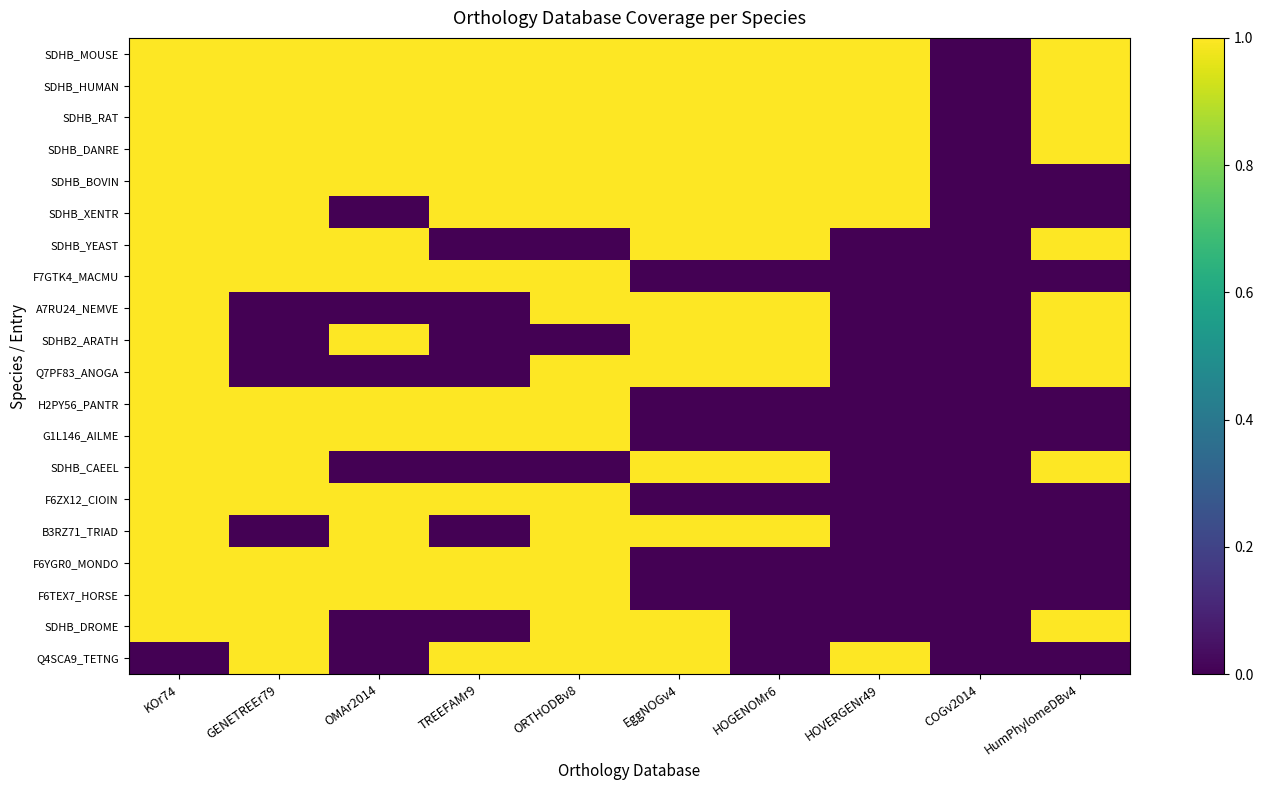

How many series are shown in this chart?

20